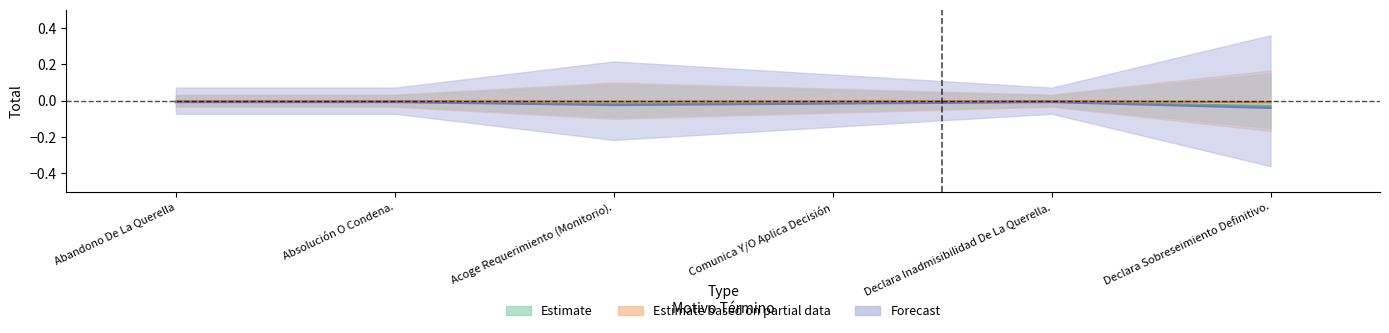

Where is the first local minimum for Estimate?

Acoge Requerimiento (Monitorio).